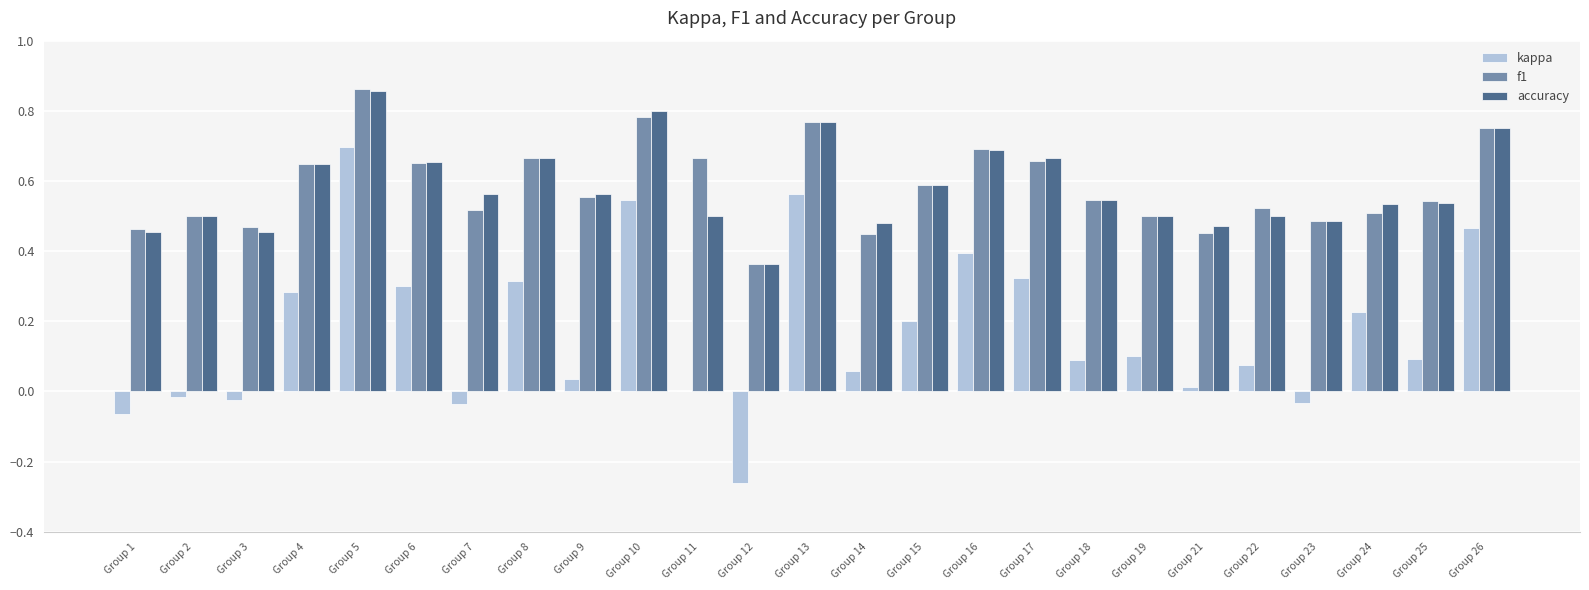

What is the sum of all f1 values?

14.6